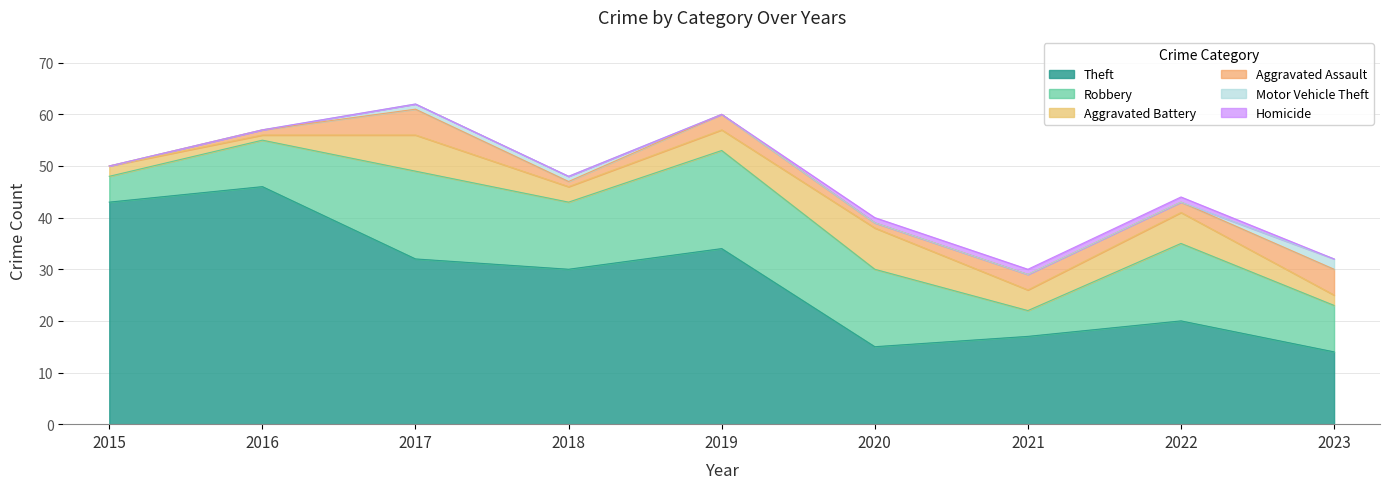

The Aggravated Battery series shows 1 at 2019. True or false?

False